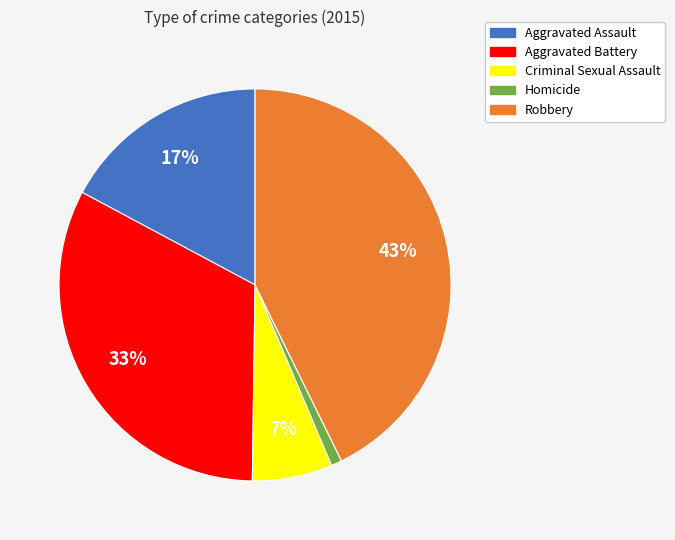

To the nearest percent, what percentage of the pie is Aggravated Assault?

17%